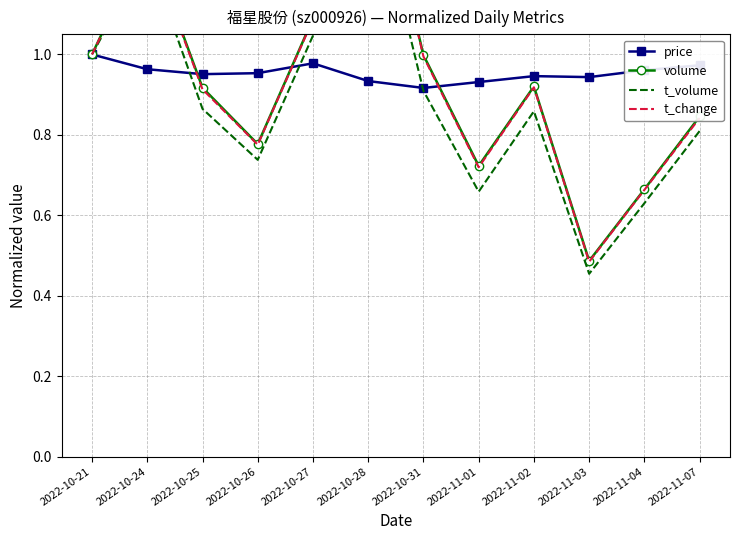

At which category does volume reach its first local valley?

2022-10-26